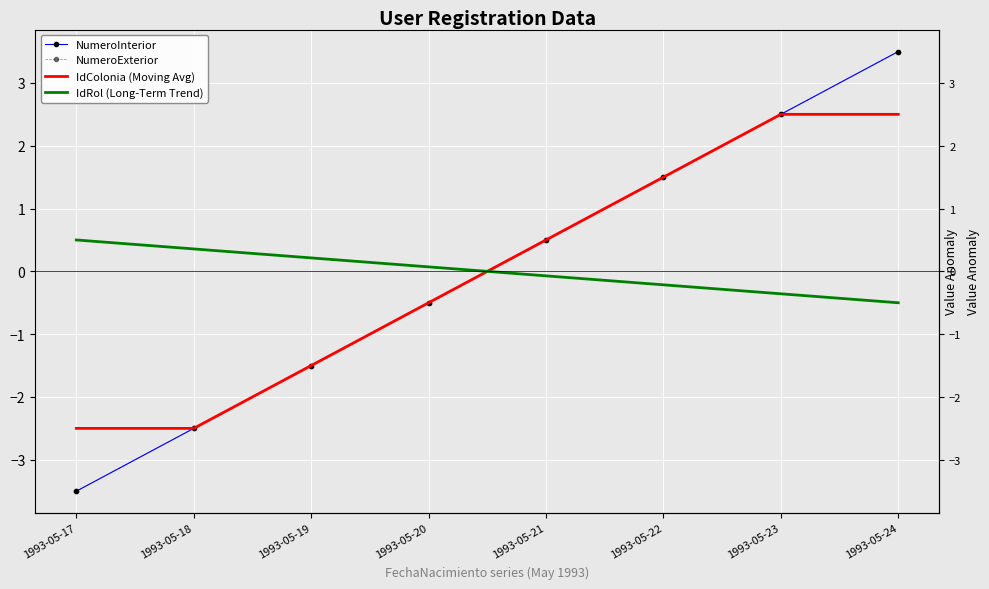

Reading right to left, transcribe all the data shown in this chart.

NumeroInterior: 1993-05-24=3.5	1993-05-23=2.5	1993-05-22=1.5	1993-05-21=0.5	1993-05-20=-0.5	1993-05-19=-1.5	1993-05-18=-2.5	1993-05-17=-3.5
NumeroExterior: 1993-05-24=3.5	1993-05-23=2.5	1993-05-22=1.5	1993-05-21=0.5	1993-05-20=-0.5	1993-05-19=-1.5	1993-05-18=-2.5	1993-05-17=-3.5
IdColonia (Moving Avg): 1993-05-24=2.5	1993-05-23=2.5	1993-05-22=1.5	1993-05-21=0.5	1993-05-20=-0.5	1993-05-19=-1.5	1993-05-18=-2.5	1993-05-17=-2.5
IdRol (Long-Term Trend): 1993-05-24=-0.5	1993-05-23=-0.4	1993-05-22=-0.2	1993-05-21=-0.1	1993-05-20=0.1	1993-05-19=0.2	1993-05-18=0.4	1993-05-17=0.5